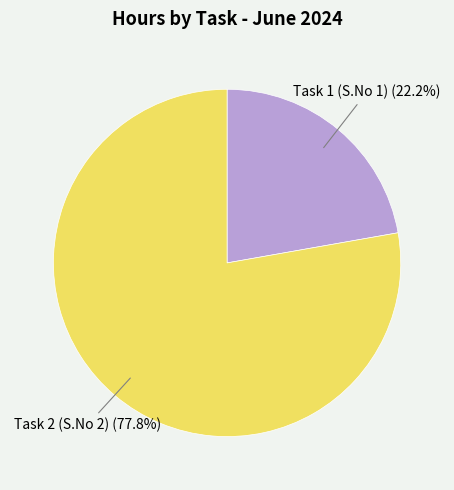

Which category has the smallest portion of the pie?

Task 1 (S.No 1)